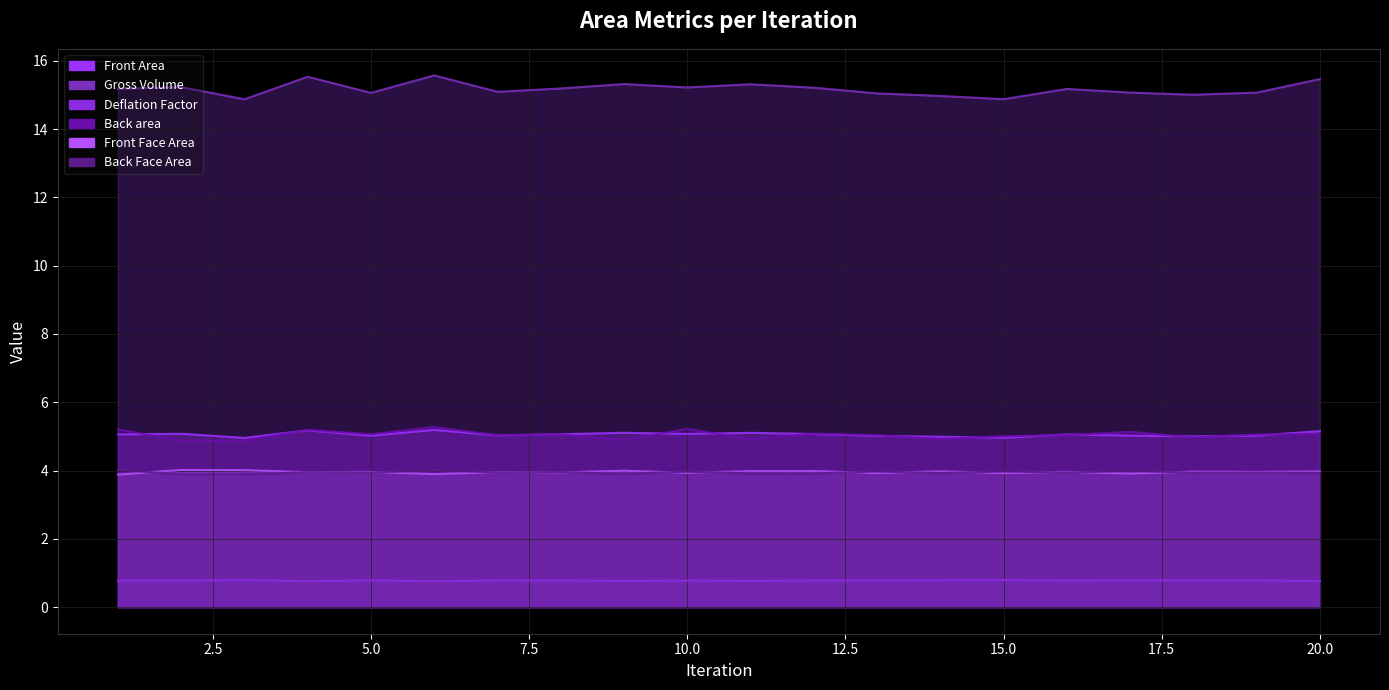

True or false: Deflation Factor and Front Area intersect in this chart.

False